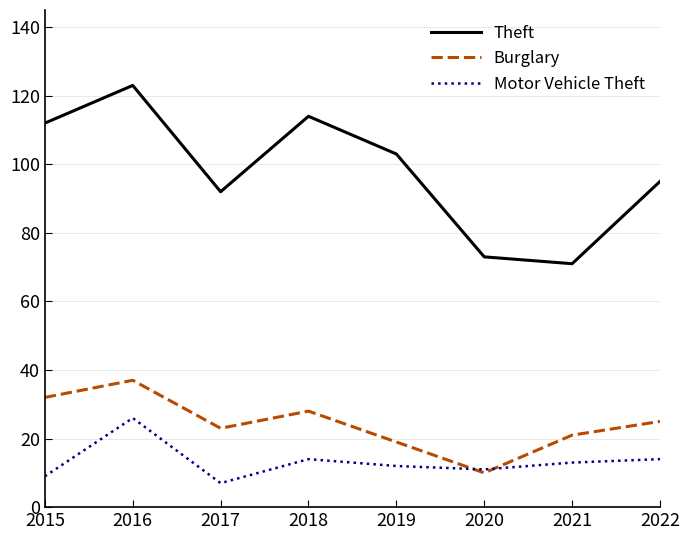

Where is the first local maximum for Theft?

2016